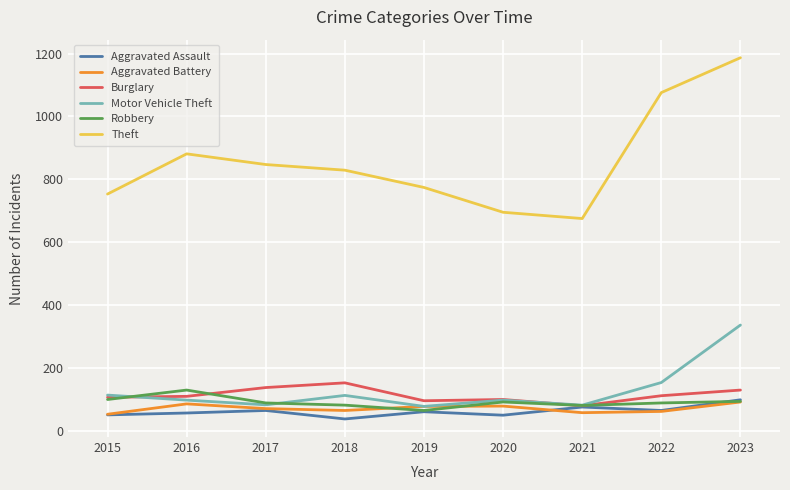

What is the spread (max minus min) of values at 2023?

1096